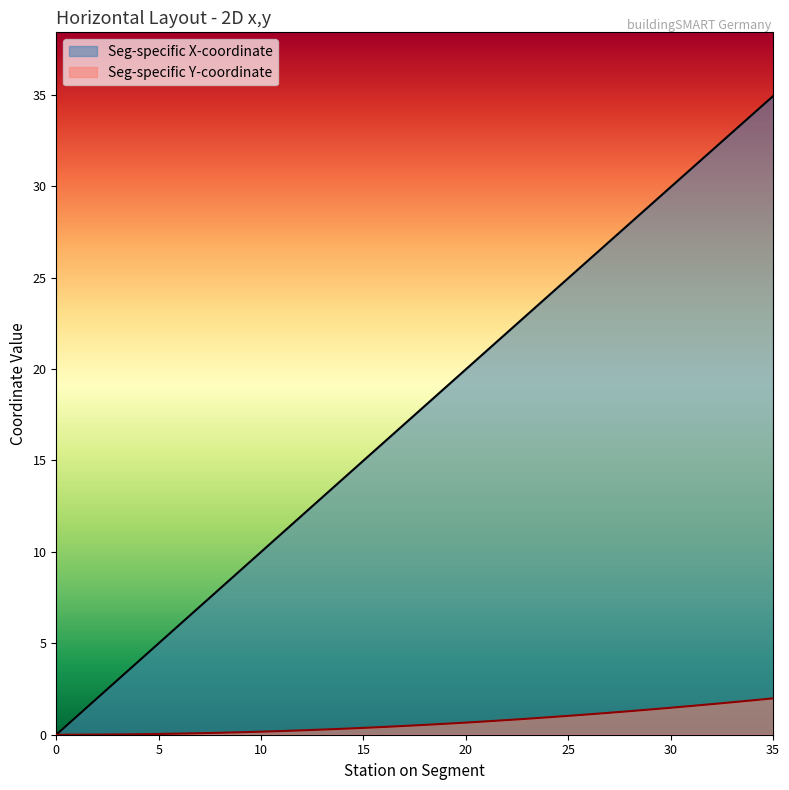

True or false: Seg-specific X-coordinate has more than 0 interior local peaks.

False